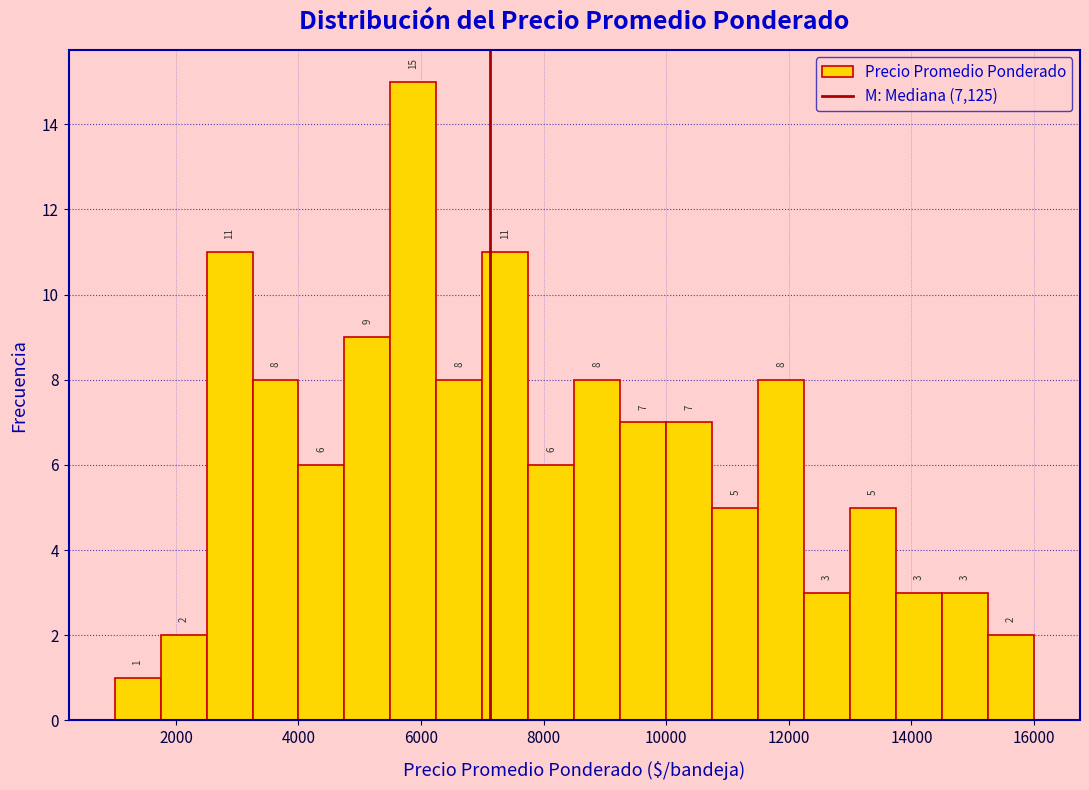

Read against the x-axis, roughly where is the centre of the tallest bar?

5800